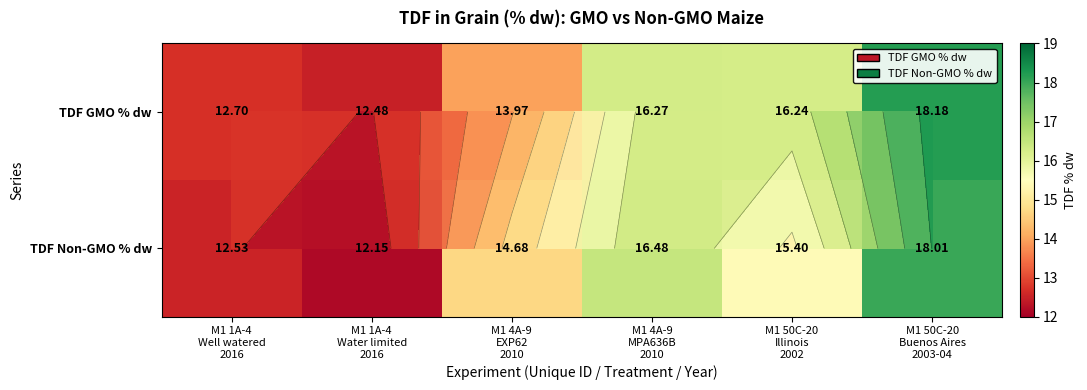

Is the value of TDF Non-GMO % dw at M1 50C-20 Illinois 2002 greater than the value of TDF GMO % dw at M1 4A-9 EXP62 2010?

Yes